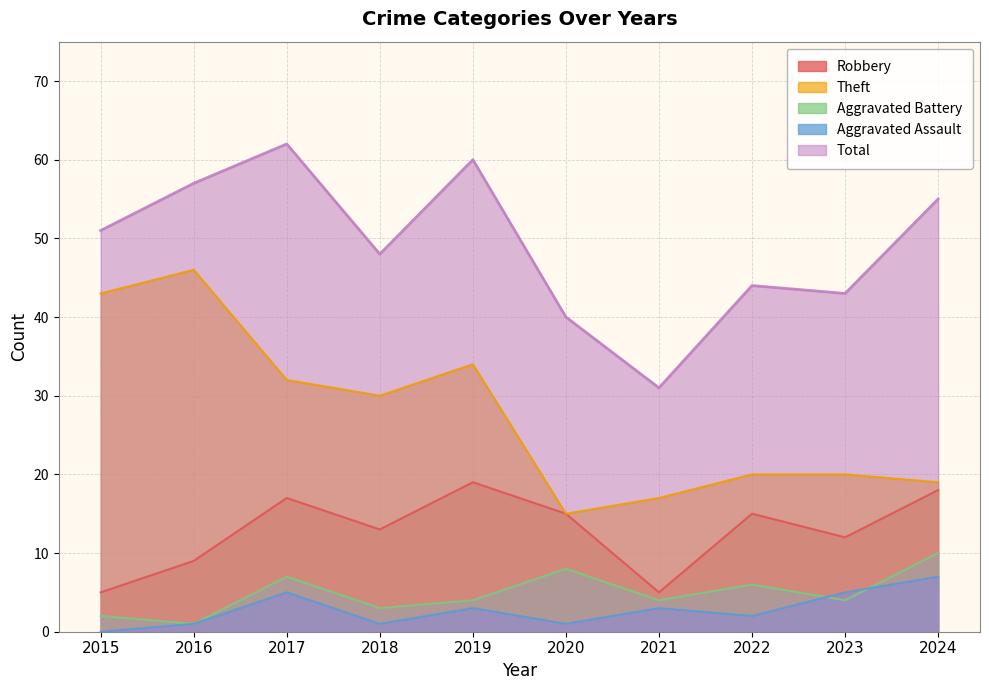

What is the value of the Aggravated Assault point at the 6th from the left?

1